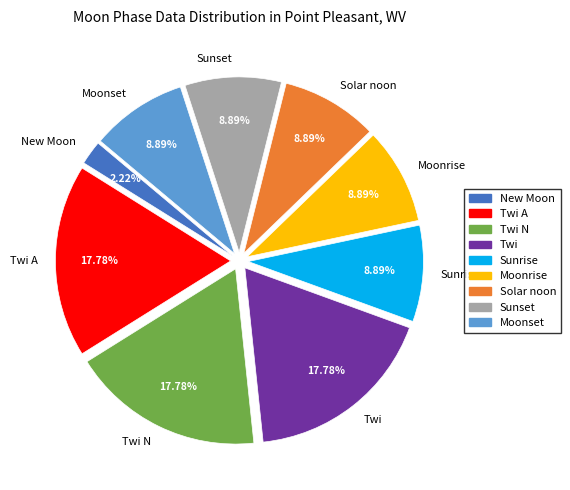

Does Sunrise represent more than half of the total?

No